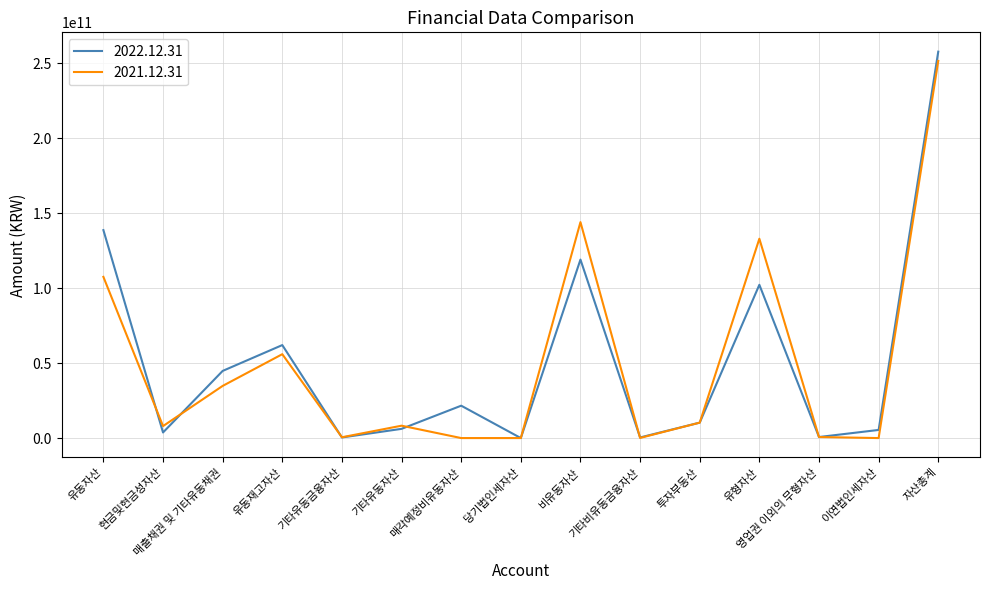

Count the number of data series in this chart.

2